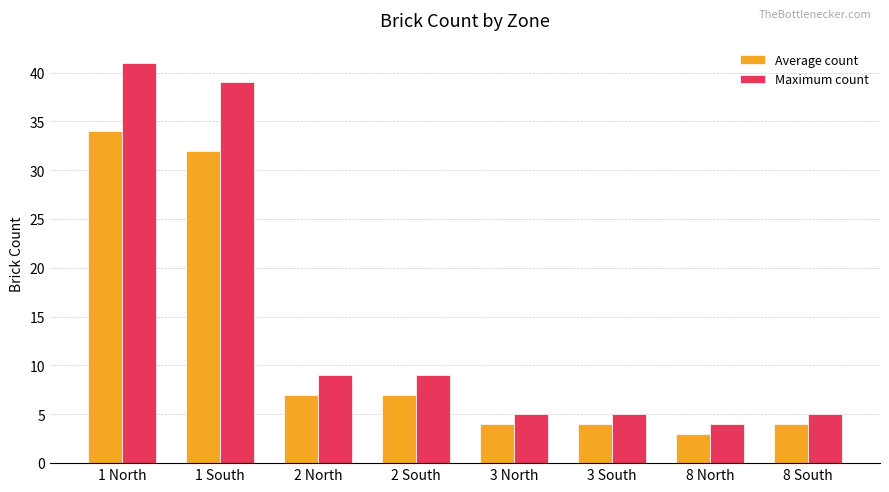

Where does the Average count series first go above 7?

1 North